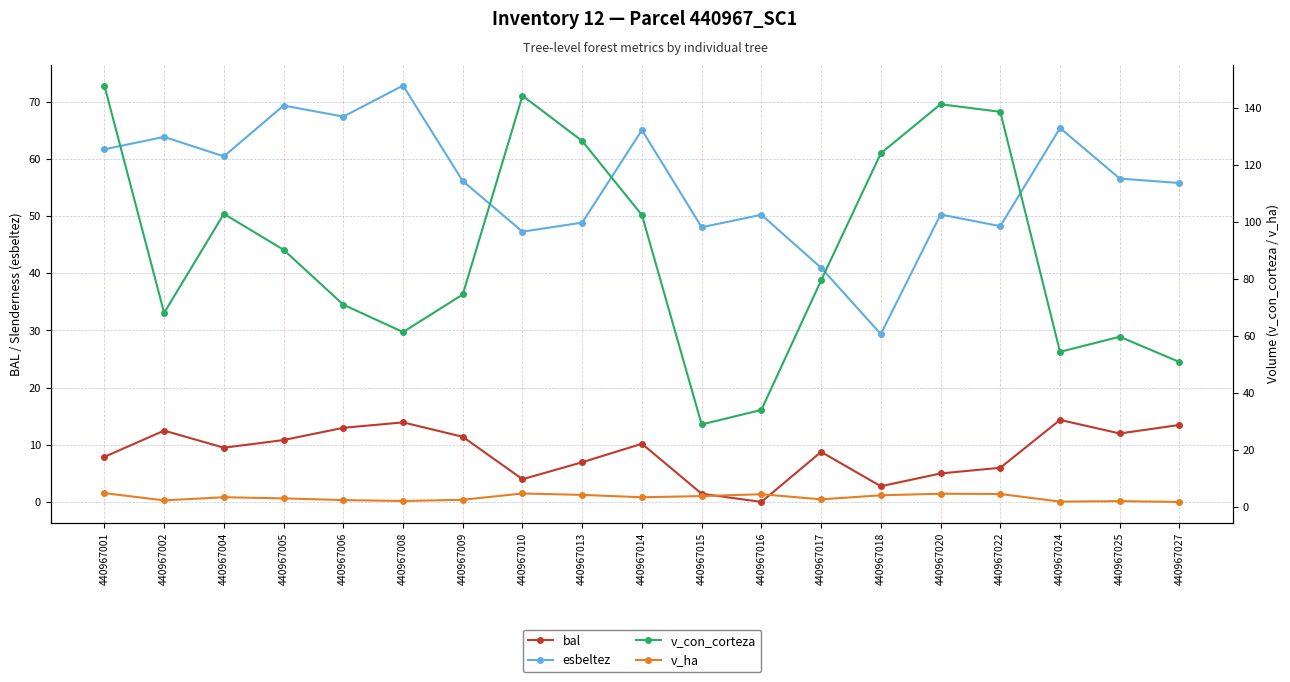

True or false: bal has more than 1 interior local peaks.

True